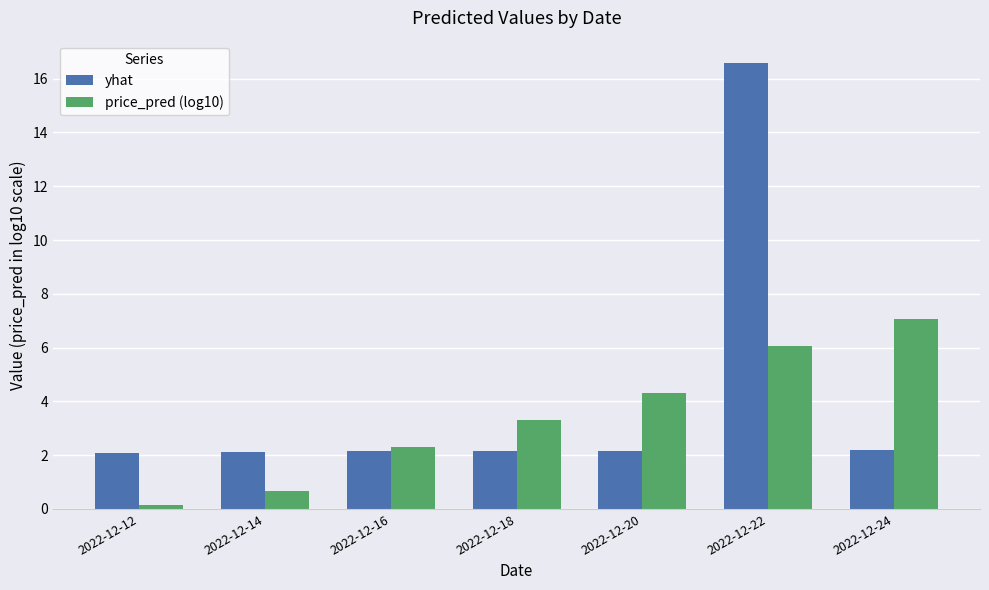

Rank the categories by price_pred (log10) value from highest to lowest.

2022-12-24, 2022-12-22, 2022-12-20, 2022-12-18, 2022-12-16, 2022-12-14, 2022-12-12